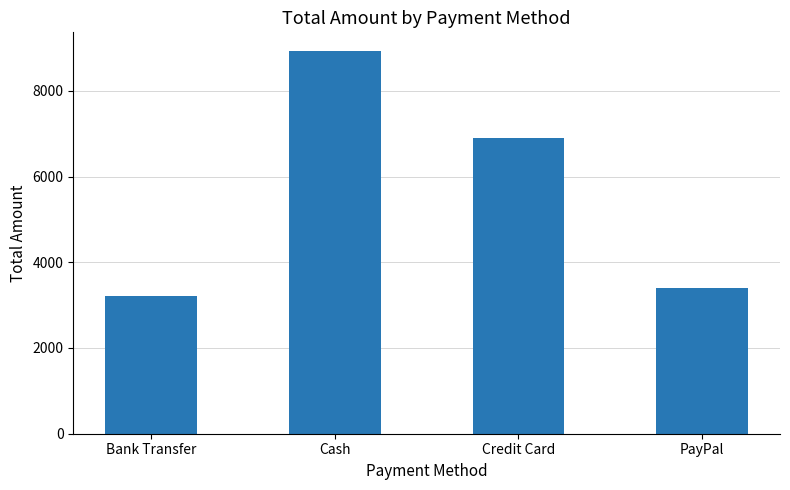

At which category does the chart reach its minimum across all series?

Bank Transfer